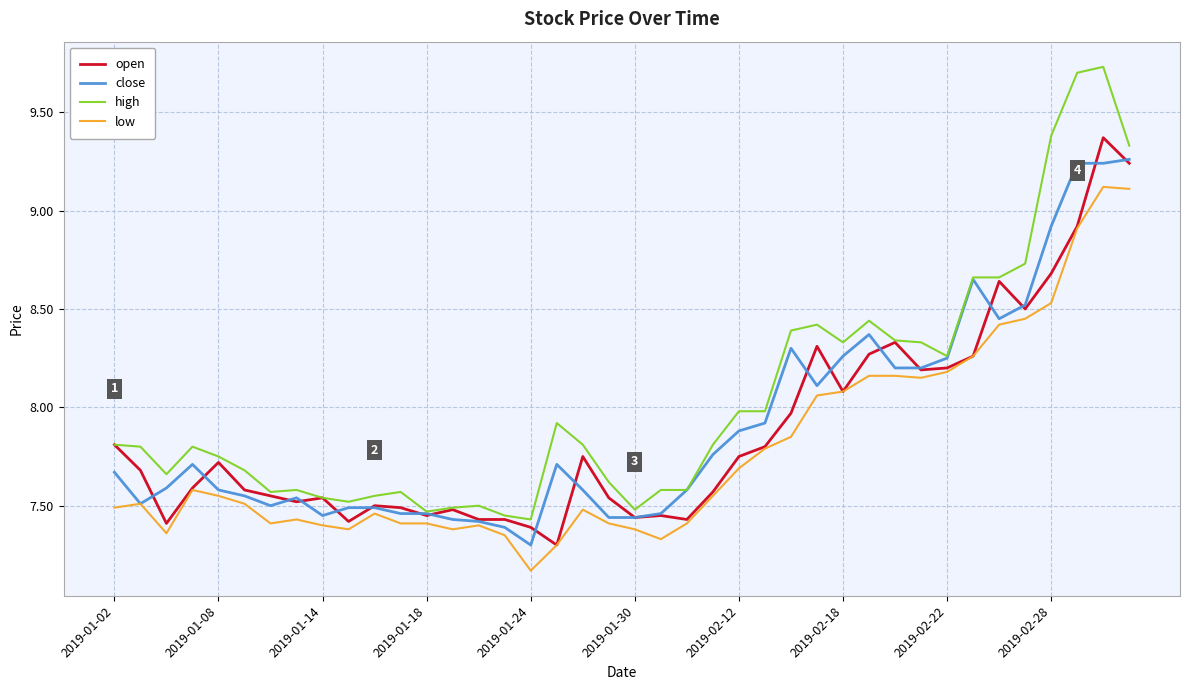

True or false: low and high intersect in this chart.

False